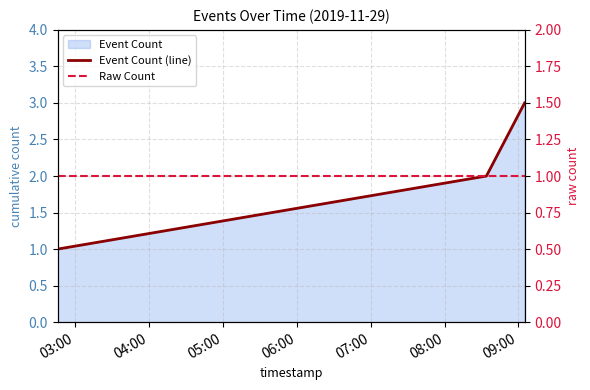

What is the sum of all Event Count (line) values?

6